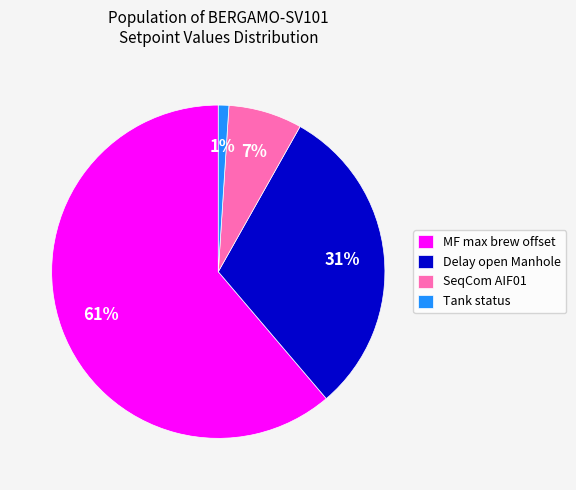

Which has a higher value, MF max brew offset or SeqCom AIF01?

MF max brew offset